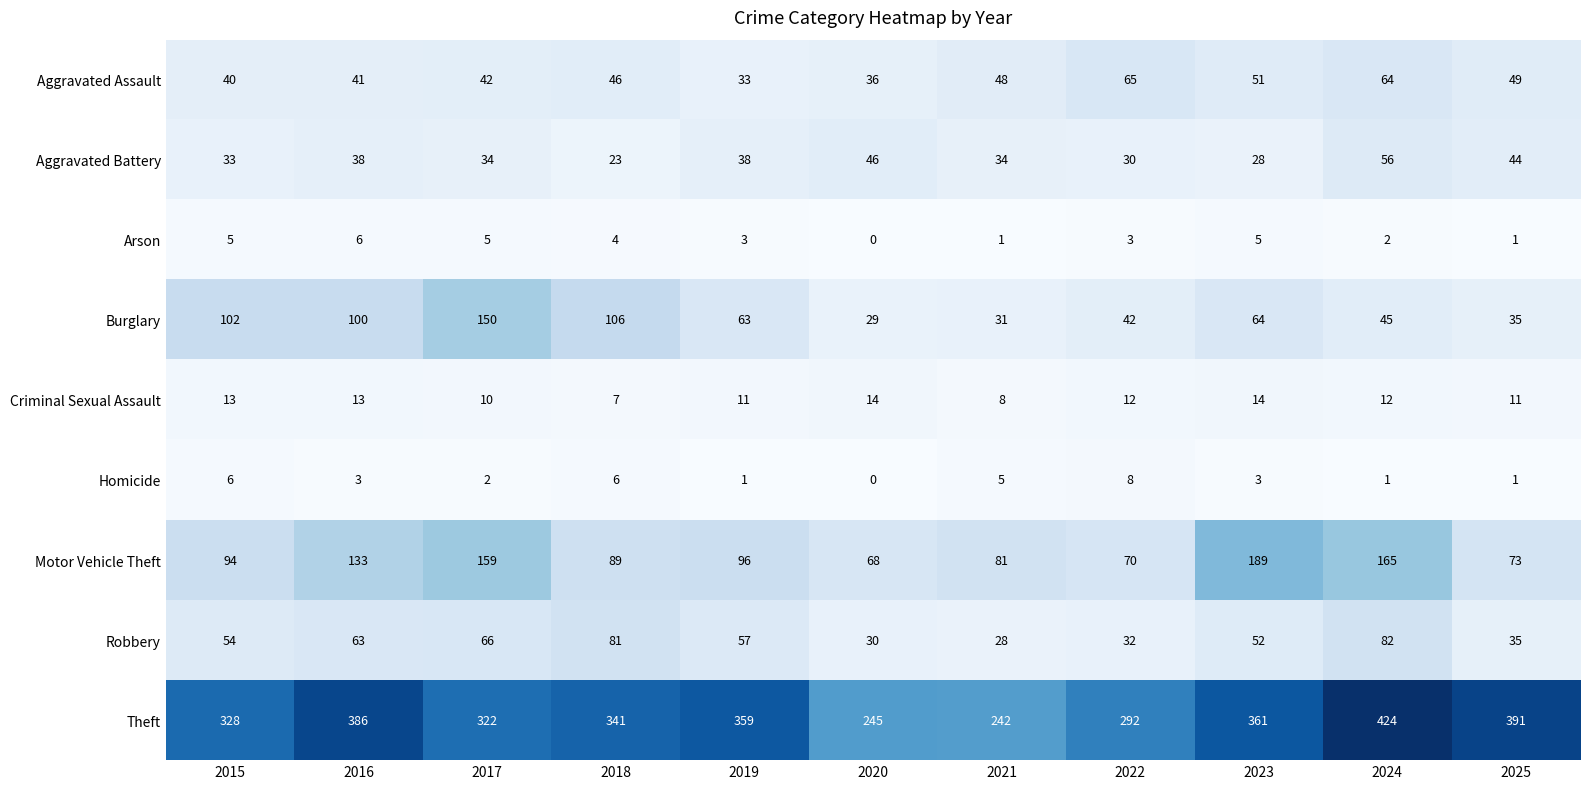

What is the difference between the highest and lowest values at 2025?

390